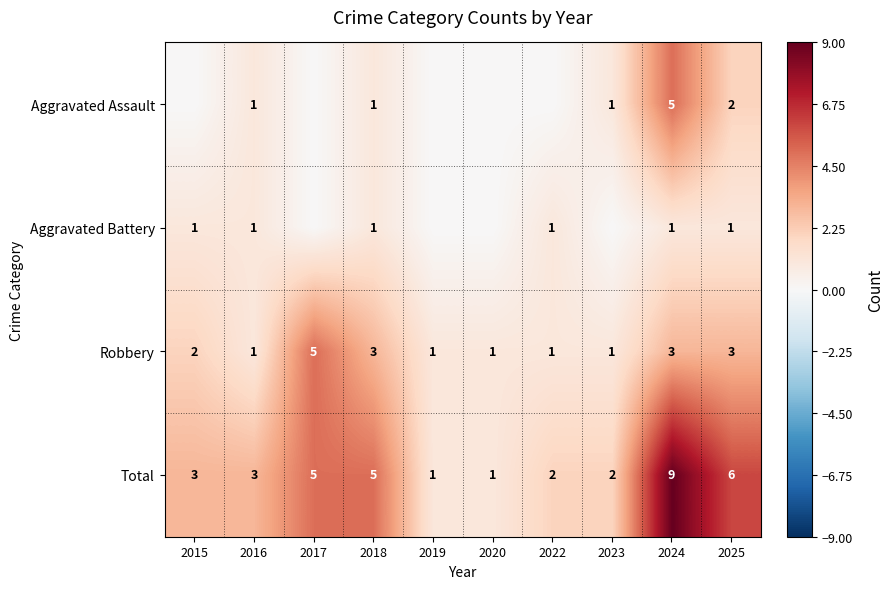

True or false: Total has a value of 6 at 2025.

True